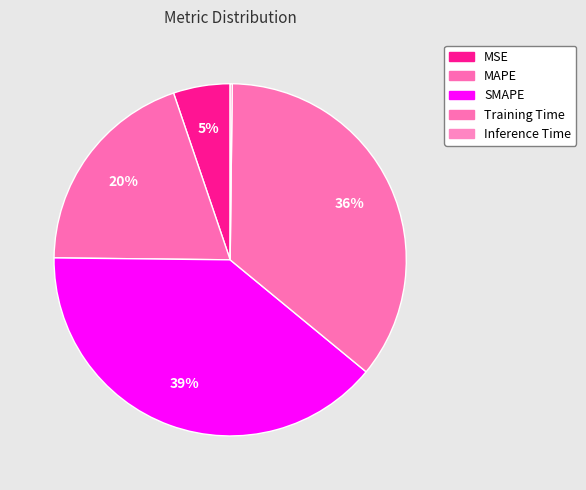

To the nearest percent, what percentage of the pie is Training Time?

36%